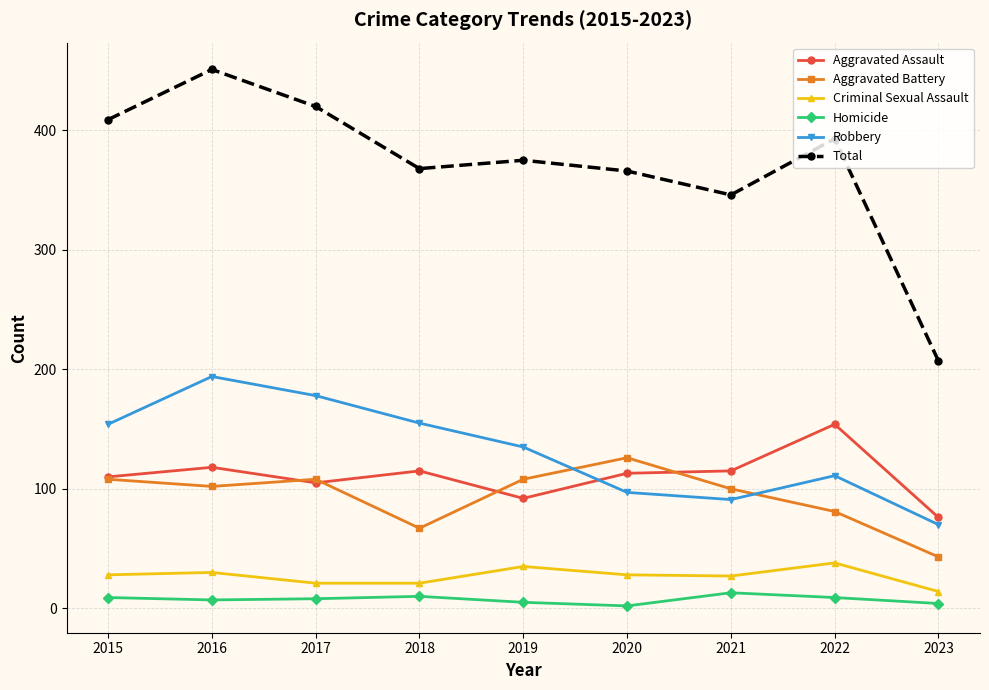

What is the total value across all series at 2022?

786